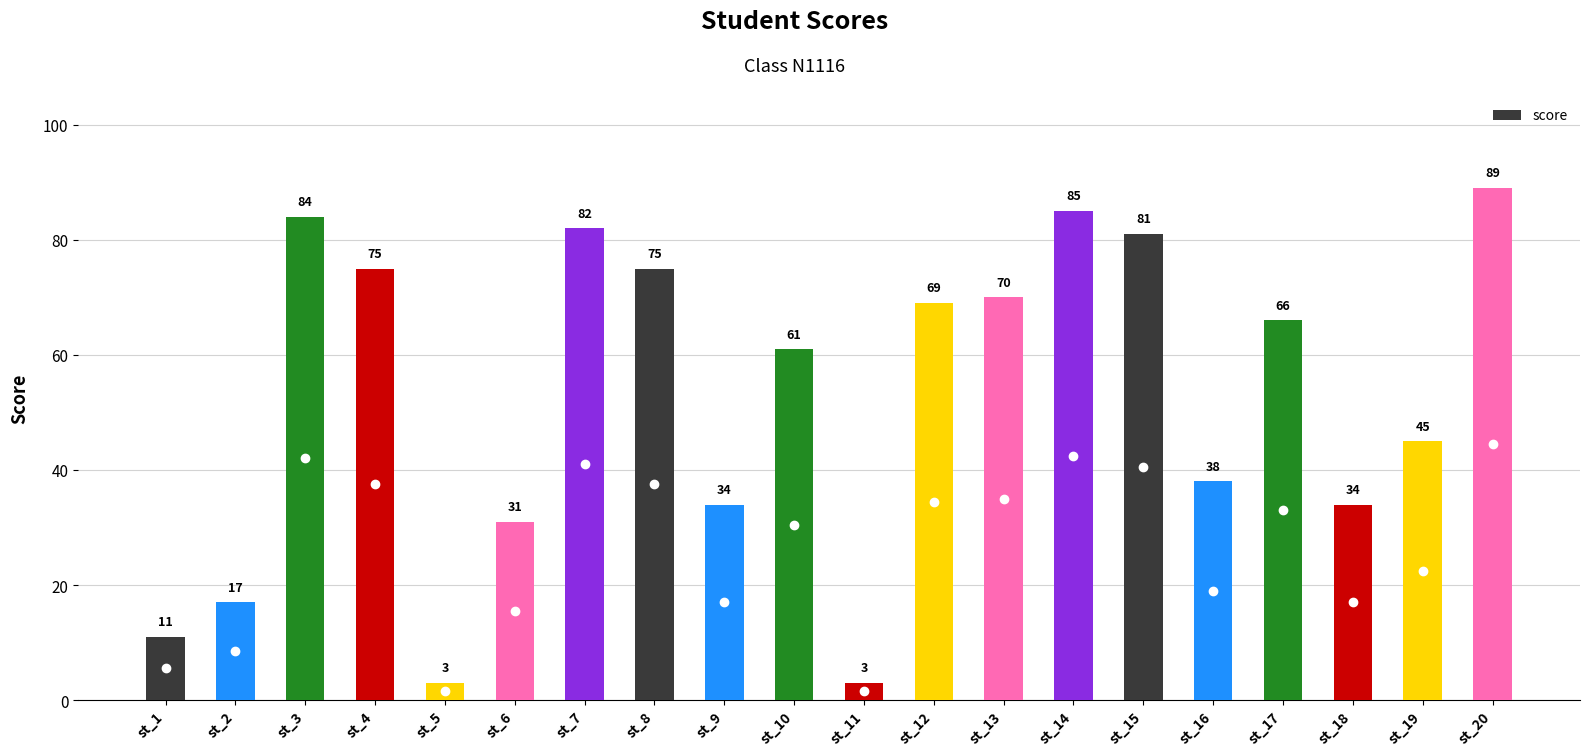

What is the sum of the values at st_6 and st_11?

34